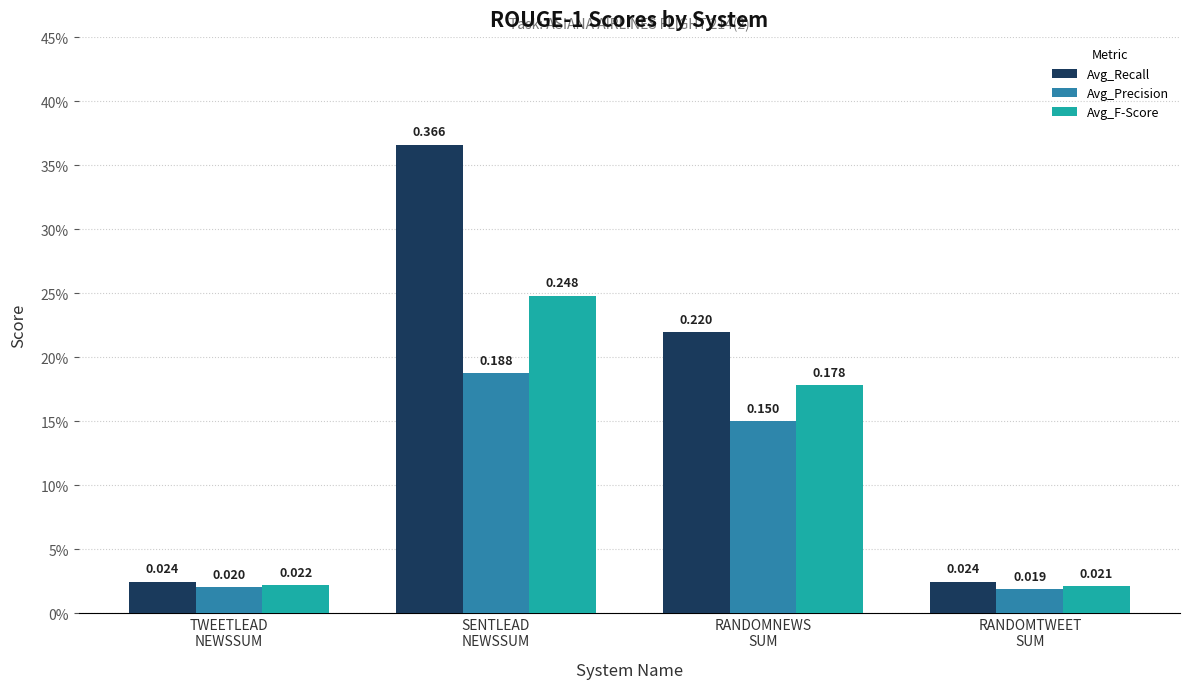

What is the difference between the highest and lowest values at RANDOMNEWS
SUM?

0.1